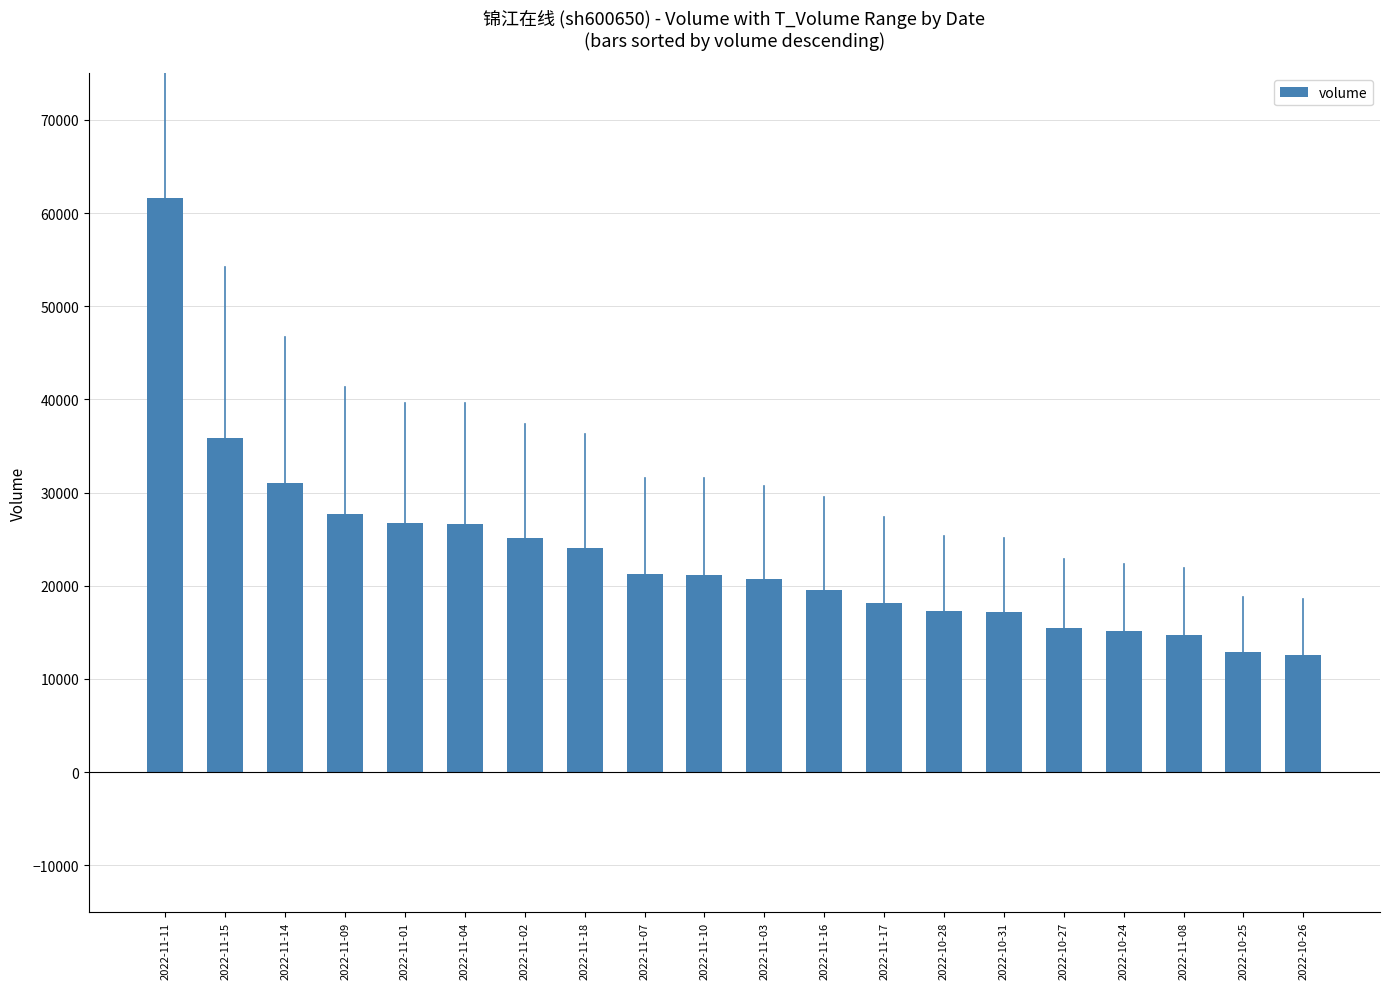

Which has a higher value, 2022-11-14 or 2022-11-09?

2022-11-14